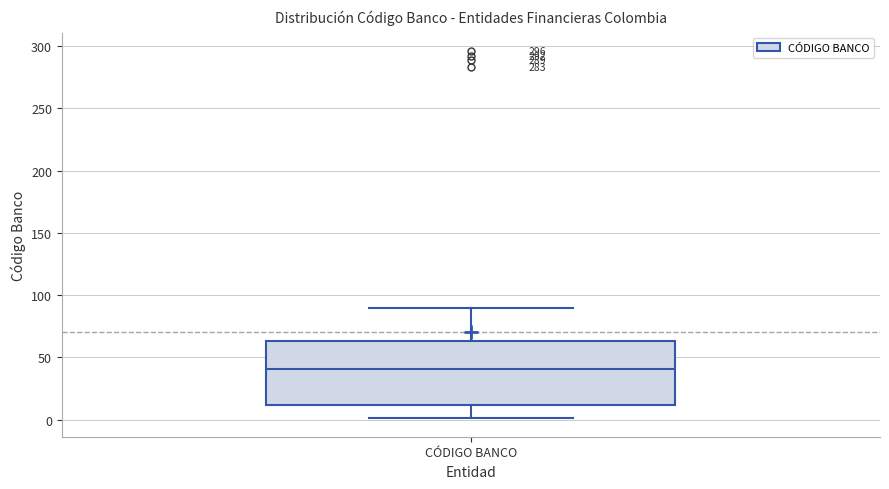

Read this box plot against the y-axis: the position of the median line, the range covered by the box, and the ends of both whiskers. The values are not printed on the chart, so give them approximately, as read against the axis.

median 40, box 10 to 65, whiskers 0 to 90